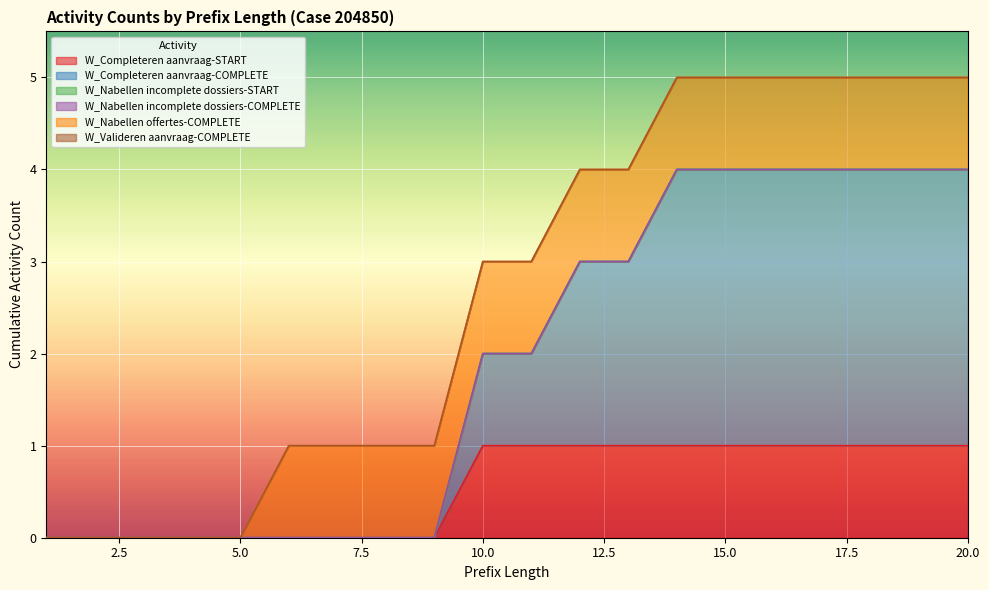

Reading left to right, extract all data points from this chart.

W_Completeren aanvraag-START: 0	0	0	0	0	0	0	0	0	1	1	1	1	1	1	1	1	1	1	1
W_Completeren aanvraag-COMPLETE: 0	0	0	0	0	0	0	0	0	1	1	2	2	3	3	3	3	3	3	3
W_Nabellen incomplete dossiers-START: 0	0	0	0	0	0	0	0	0	0	0	0	0	0	0	0	0	0	0	0
W_Nabellen incomplete dossiers-COMPLETE: 0	0	0	0	0	0	0	0	0	0	0	0	0	0	0	0	0	0	0	0
W_Nabellen offertes-COMPLETE: 0	0	0	0	0	1	1	1	1	1	1	1	1	1	1	1	1	1	1	1
W_Valideren aanvraag-COMPLETE: 0	0	0	0	0	0	0	0	0	0	0	0	0	0	0	0	0	0	0	0